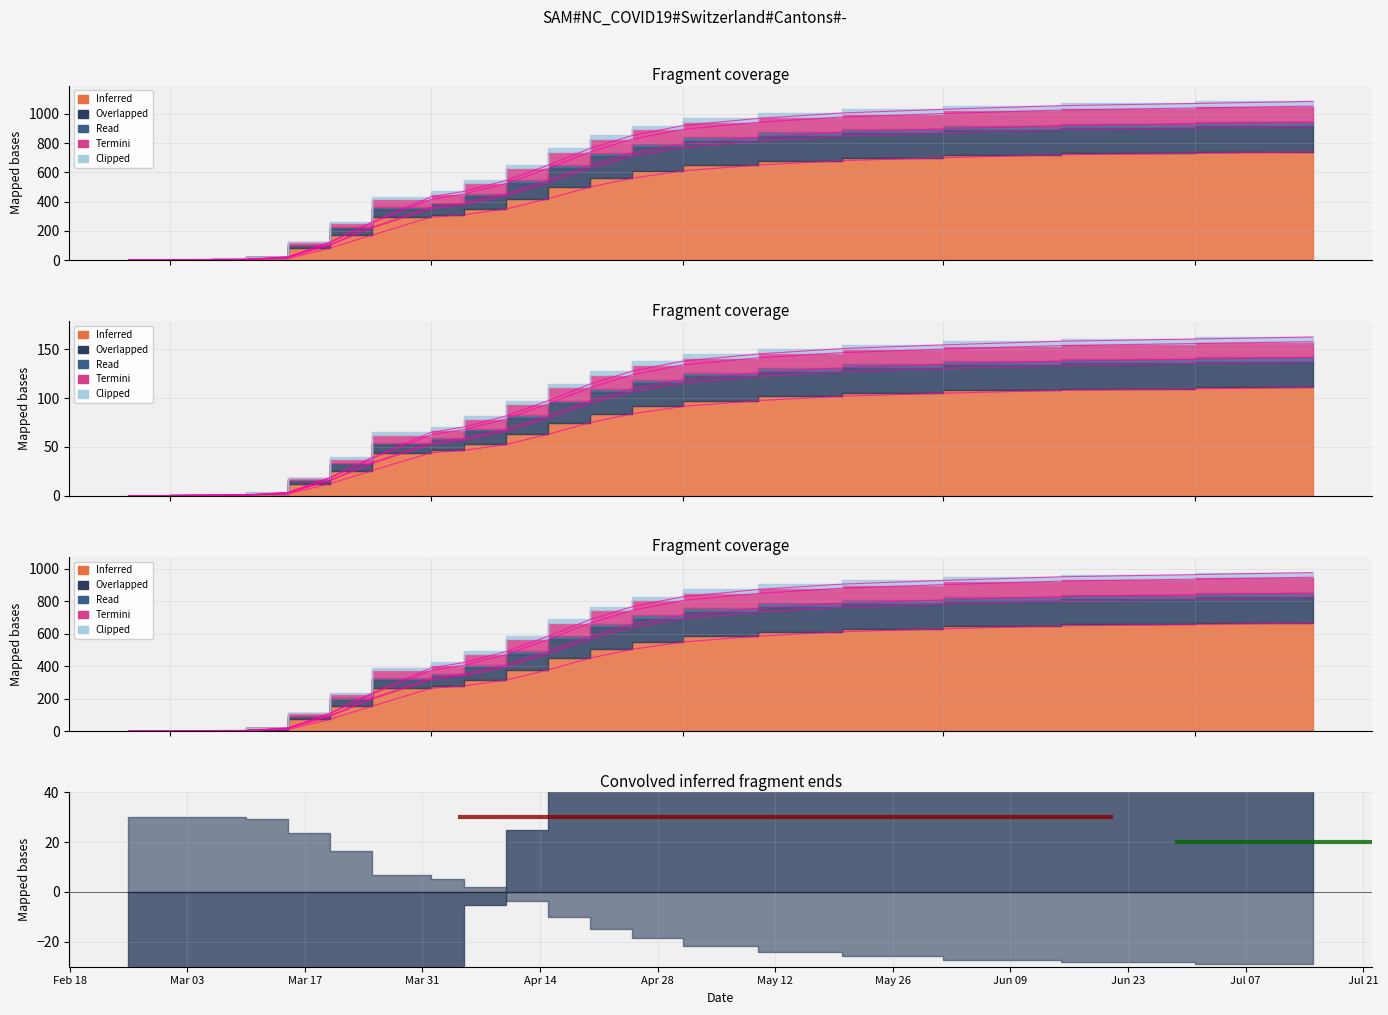

What is the label of the 11th point from the left?

2020-04-15